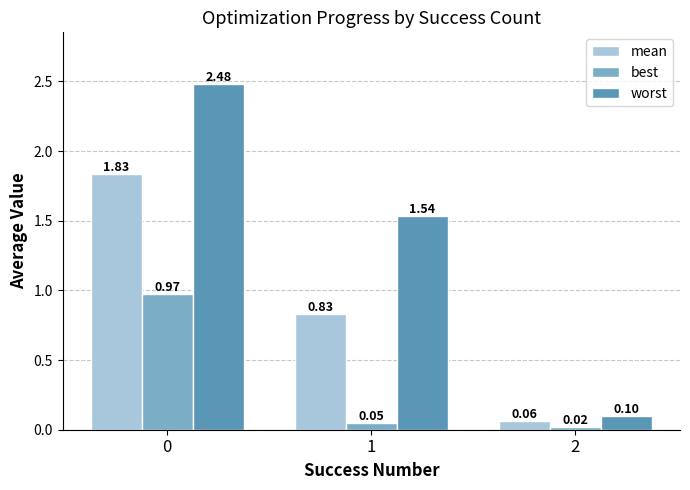

Which series has the largest total across all categories?

worst